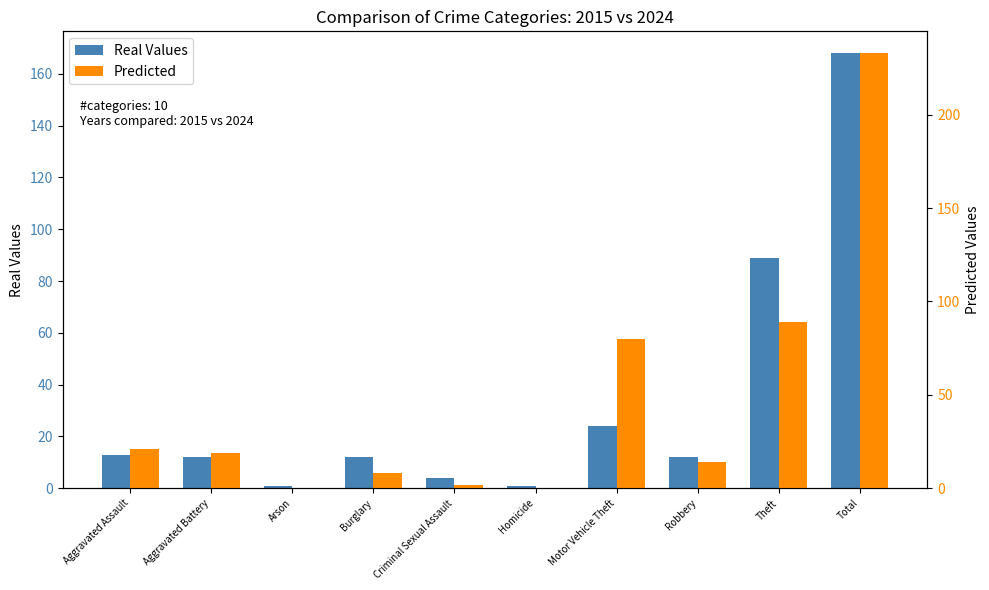

Which series has the largest total across all categories?

Predicted